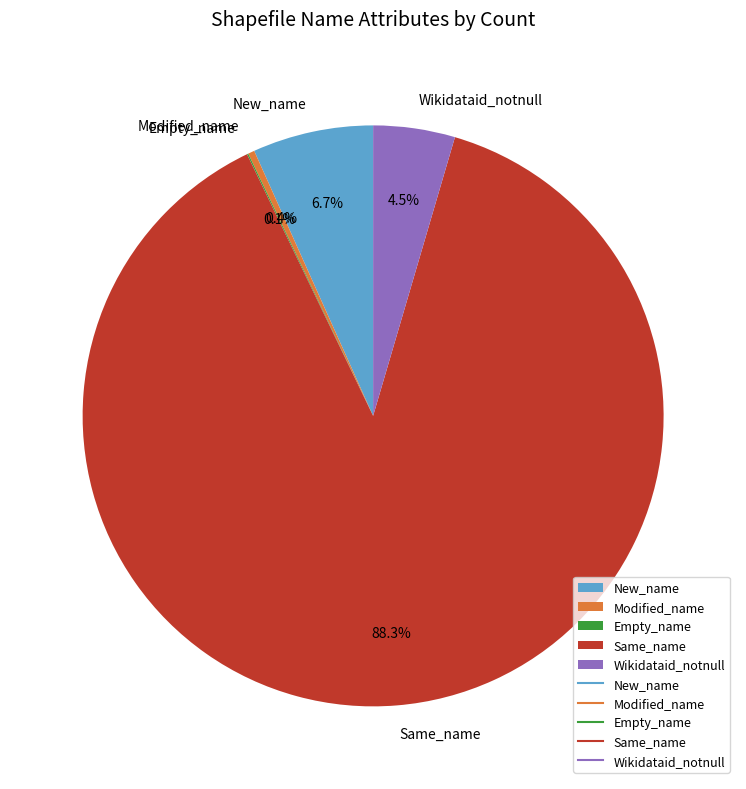

Which slice is the largest?

Same_name